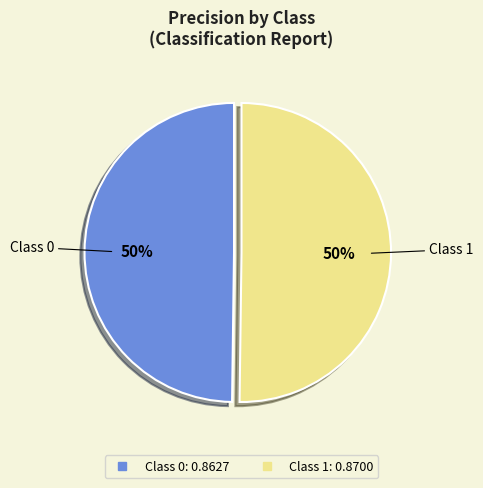

To the nearest percent, what is the average slice percentage?

50%